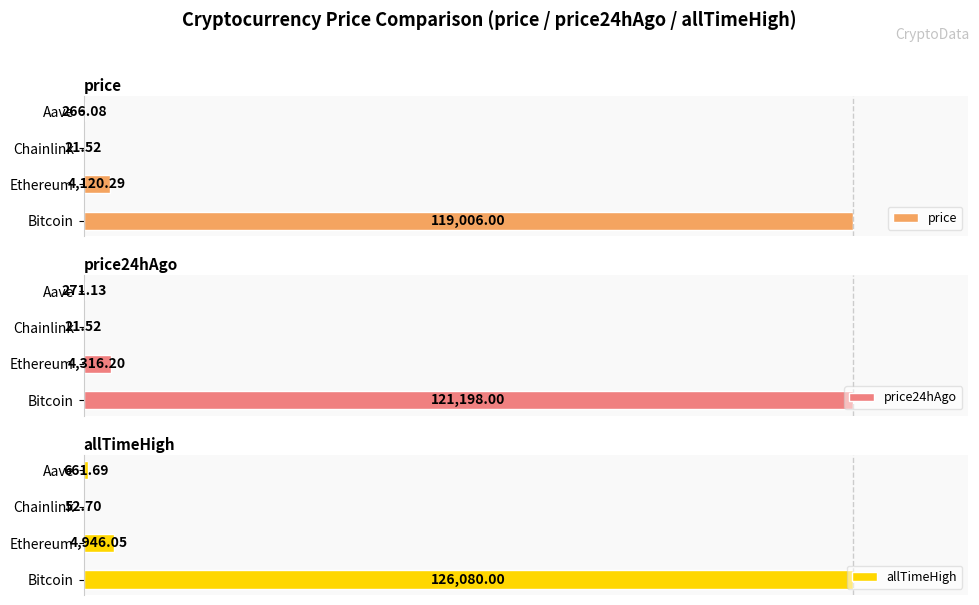

Are the bars horizontal?

Yes